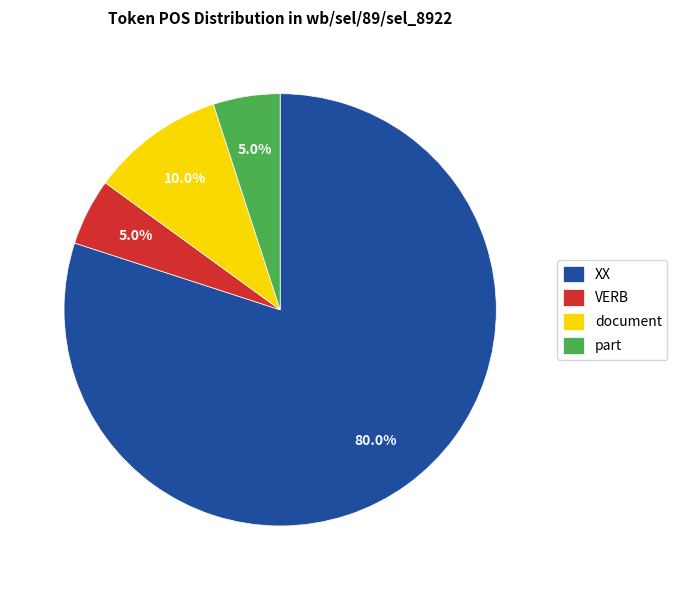

To the nearest percent, what is the difference between the document and part slice percentages?

5%